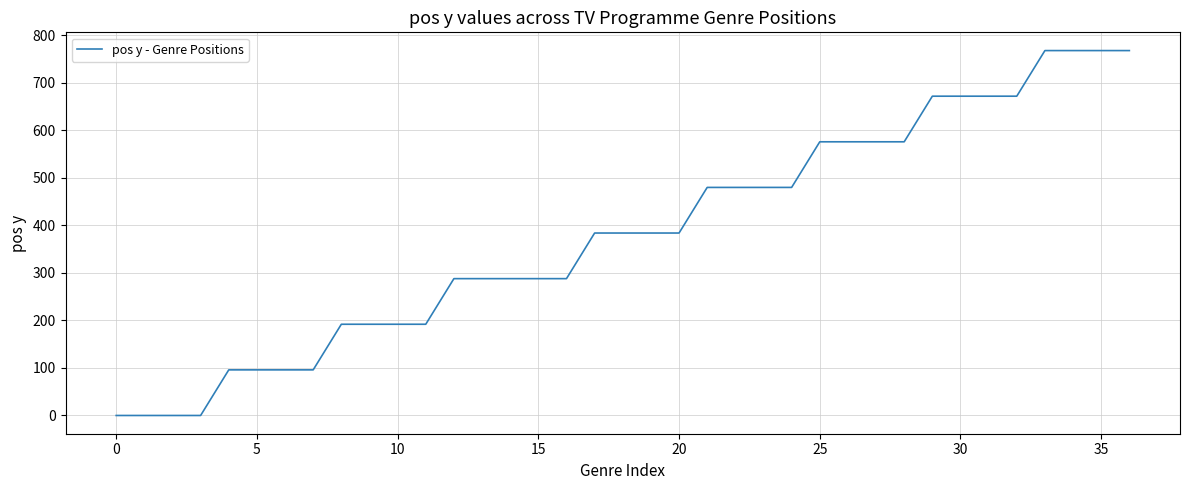

Does the chart have visible grid lines?

Yes